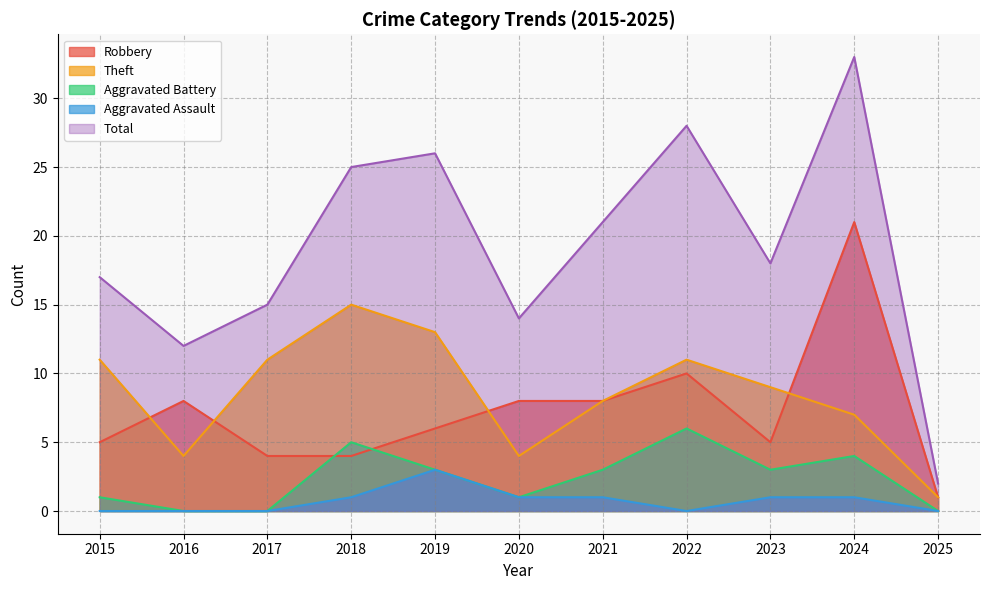

How many times do Robbery and Theft cross each other?

4